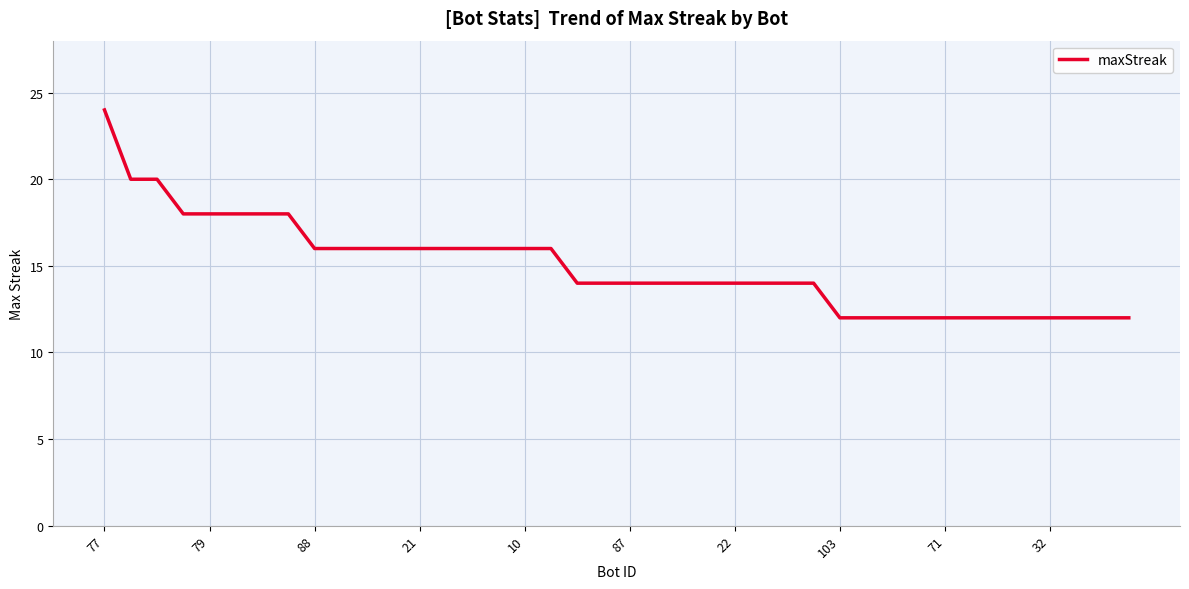

What is the greatest value displayed?

24